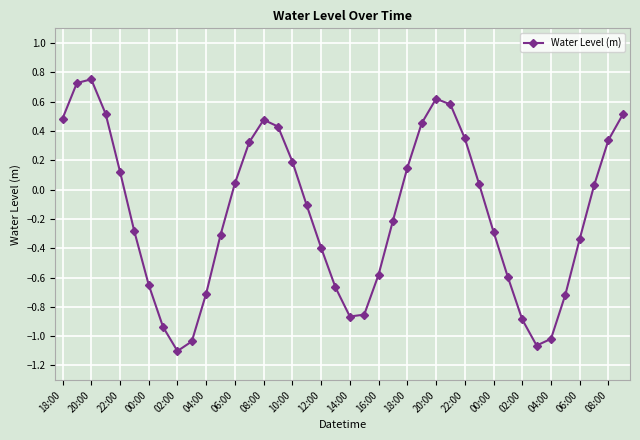

How many interior local peaks (higher than both neighbors) does the data have?

3